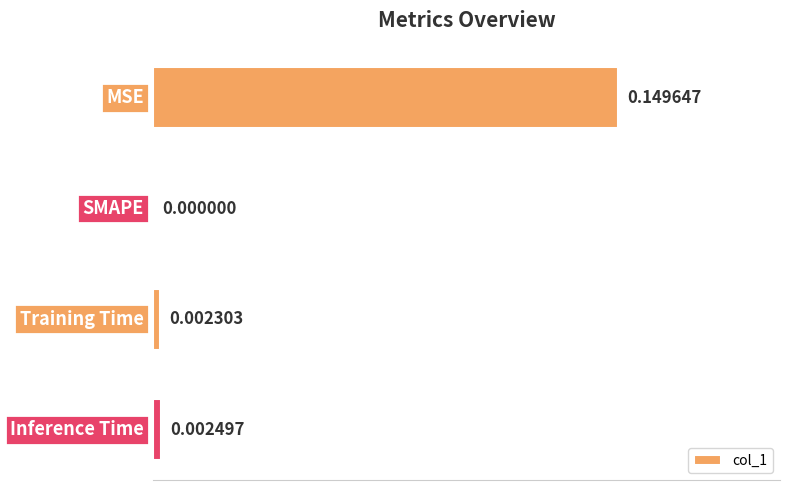

Between Training Time and MSE, which is larger?

MSE